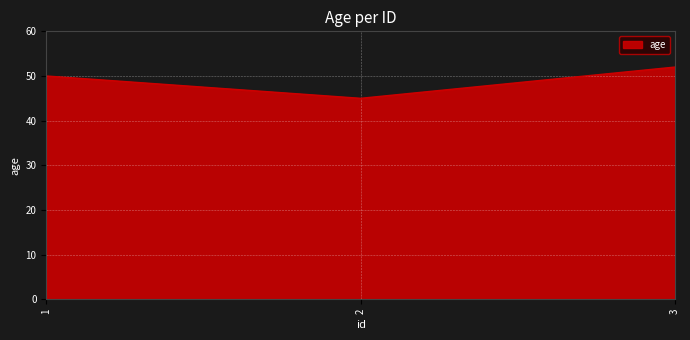

What is the change in value from 1 to 3?

+2